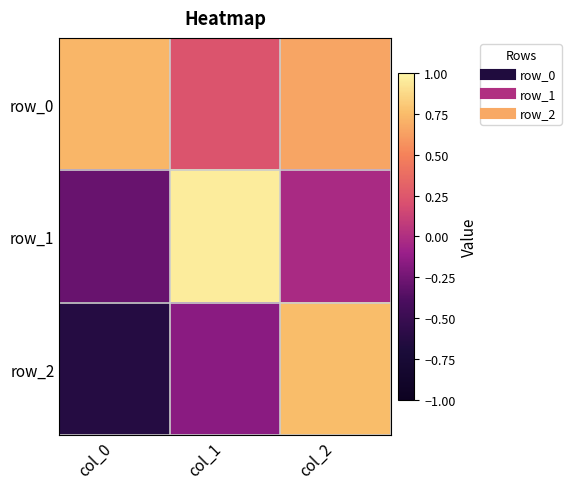

Which category has the lowest value across all series?

col_0